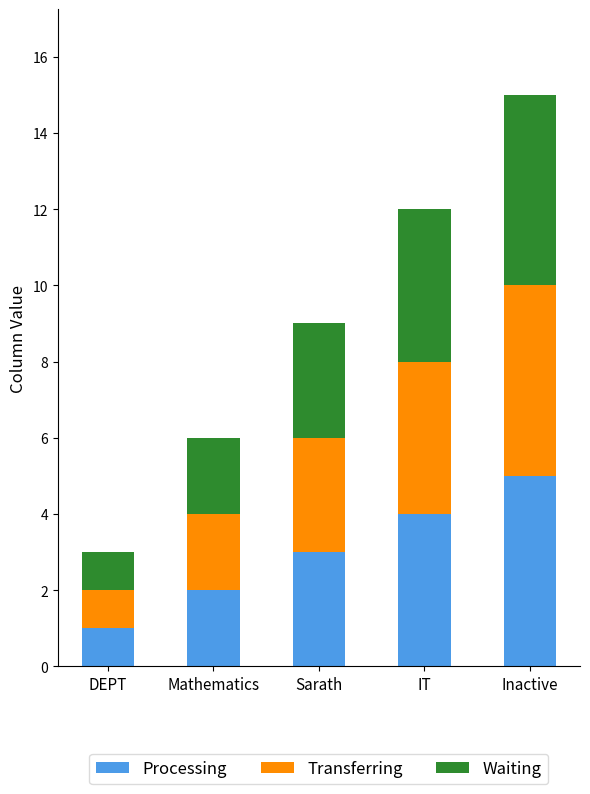

At which category is the sum across all series the highest?

Inactive